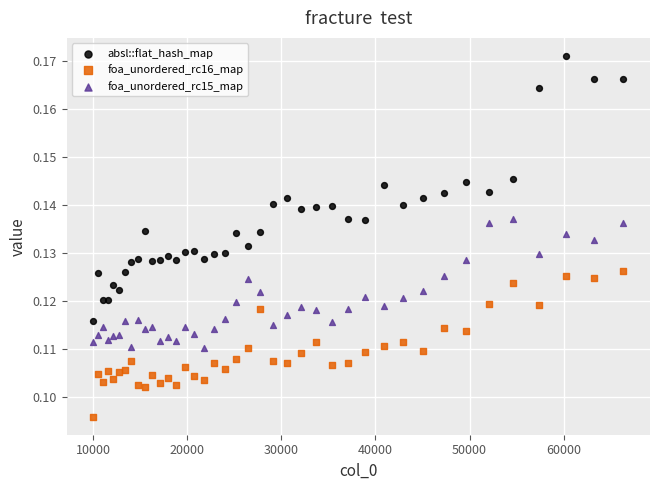

Which series has the widest spread of Y values?

absl::flat_hash_map